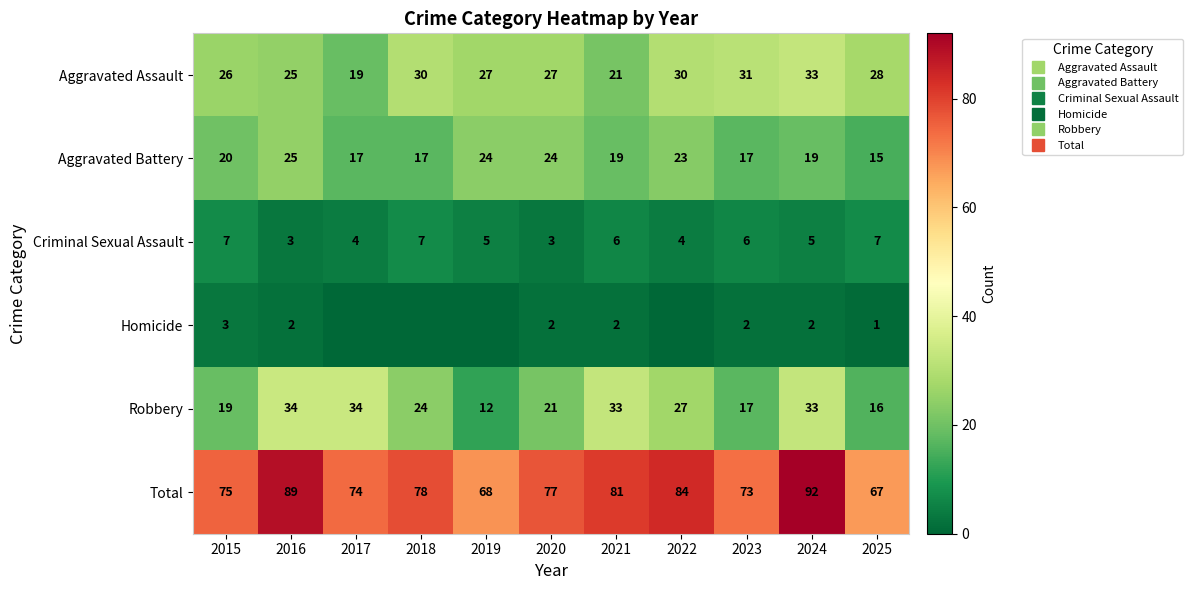

Which series has the widest spread of values?

Total